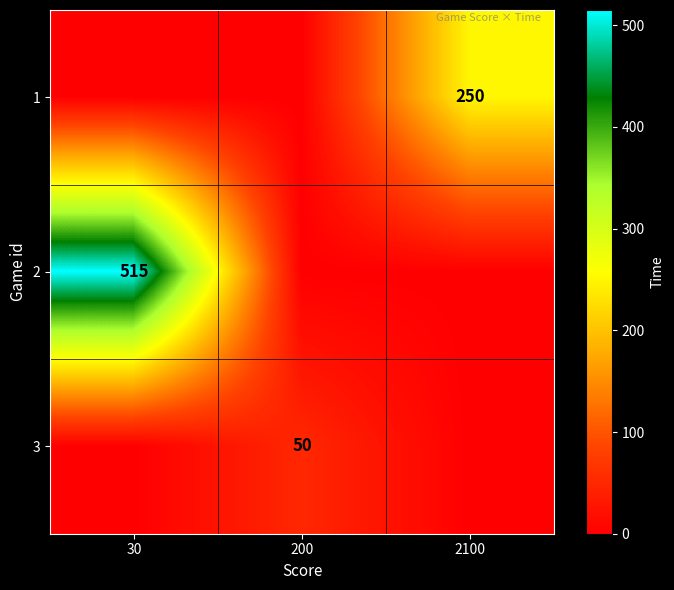

Which has a higher value, 2100 or 30?

2100